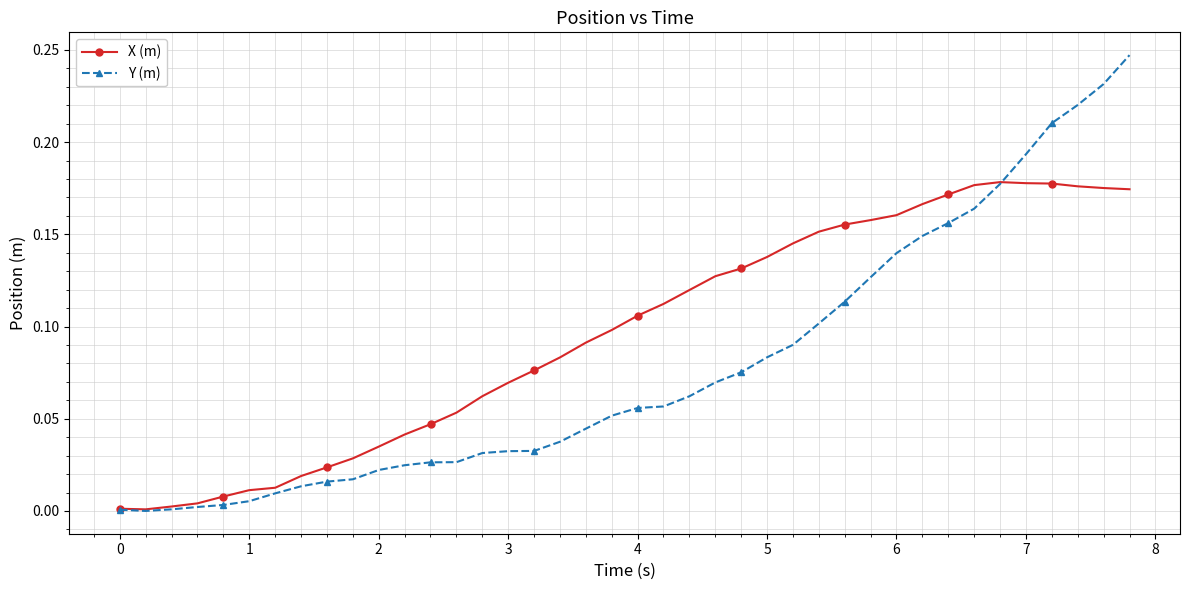

How many lines are shown in the chart?

2